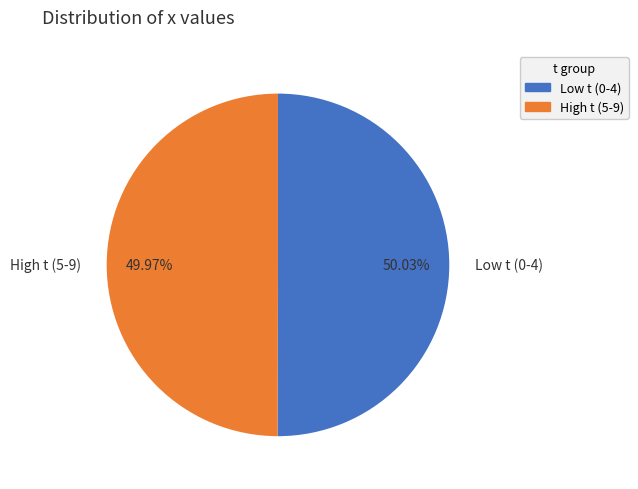

Does any single category account for the majority?

Yes